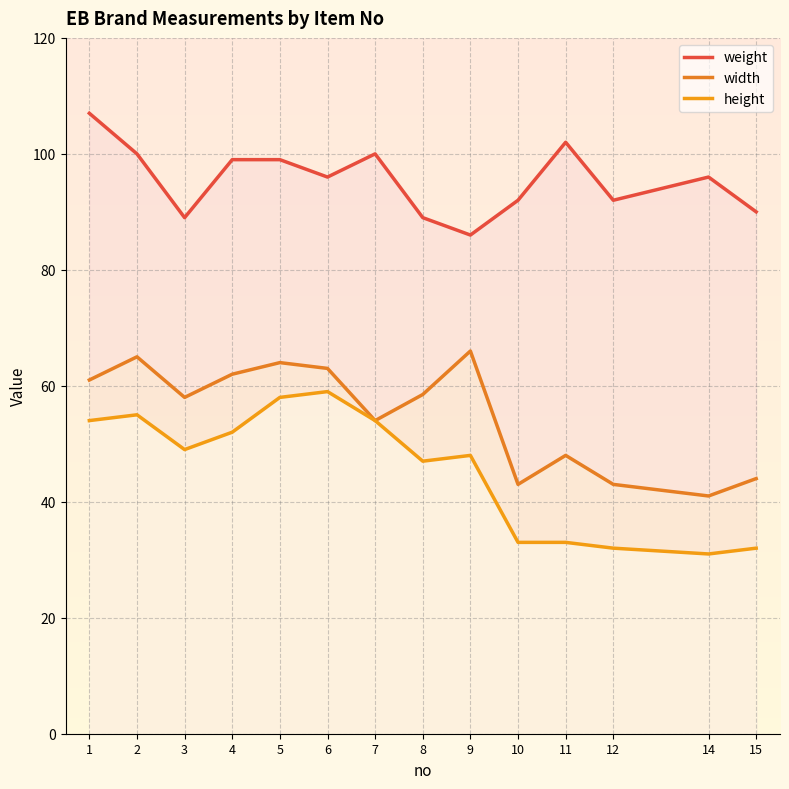

True or false: width has more than 0 points higher than both neighbors.

True